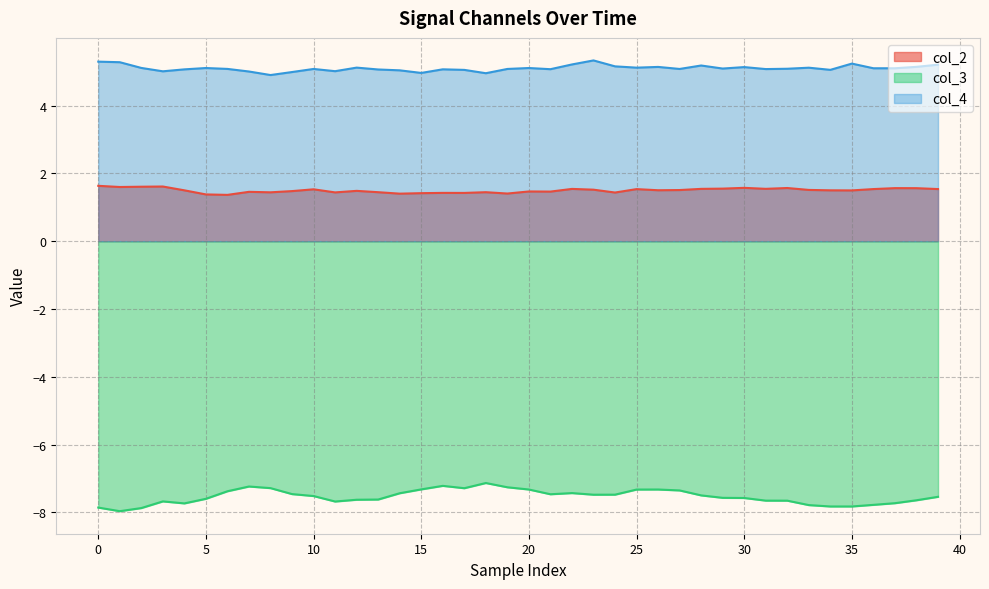

True or false: col_3 and col_4 intersect in this chart.

False